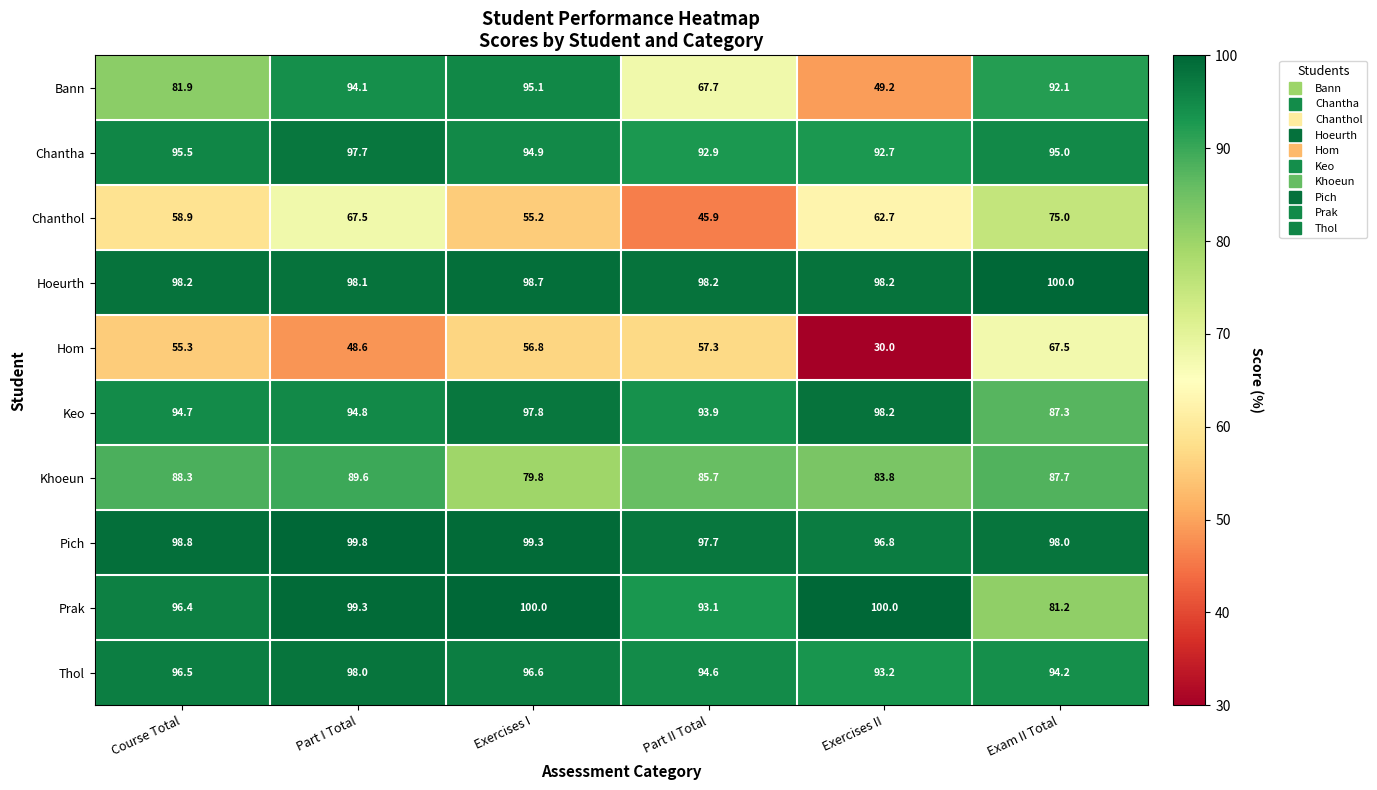

At which category does the chart reach its minimum across all series?

Exercises II